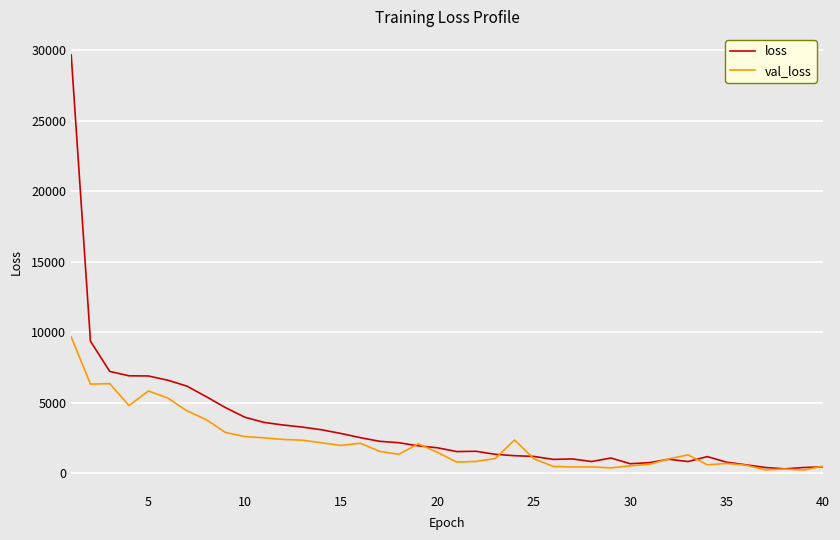

Rank the series by their maximum value, from lowest to highest.

val_loss, loss